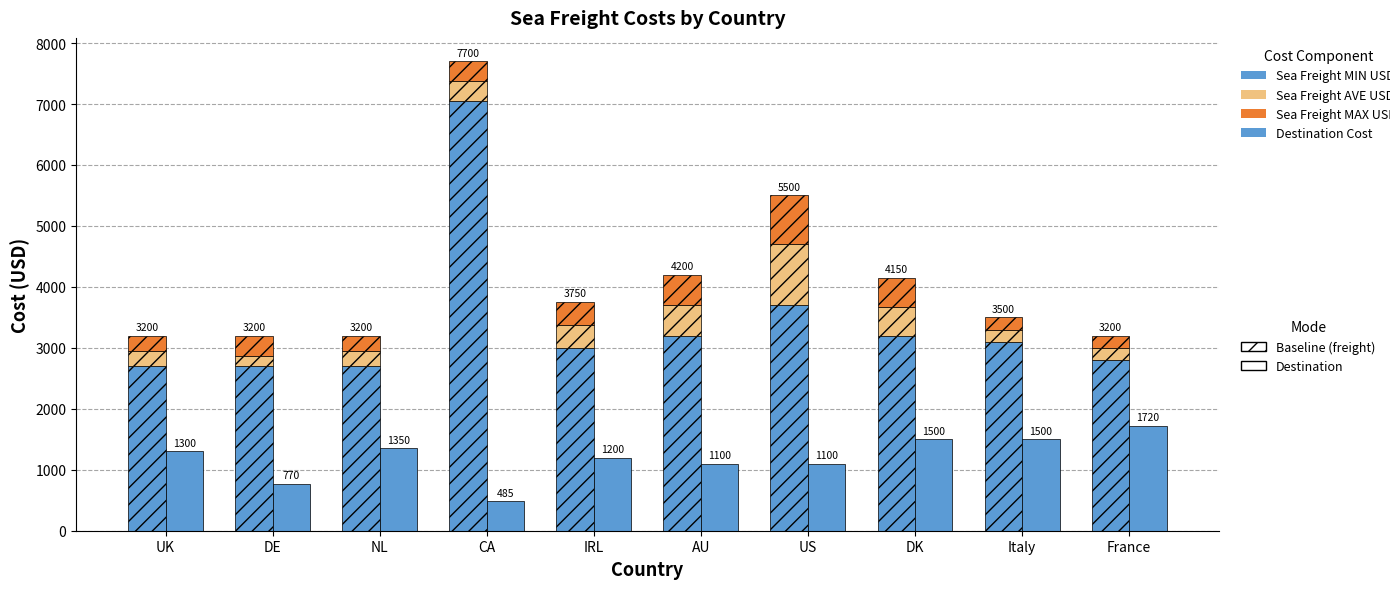

Read the Estimated Sea Freight MIN USD value at CA, to the nearest 10.

7050